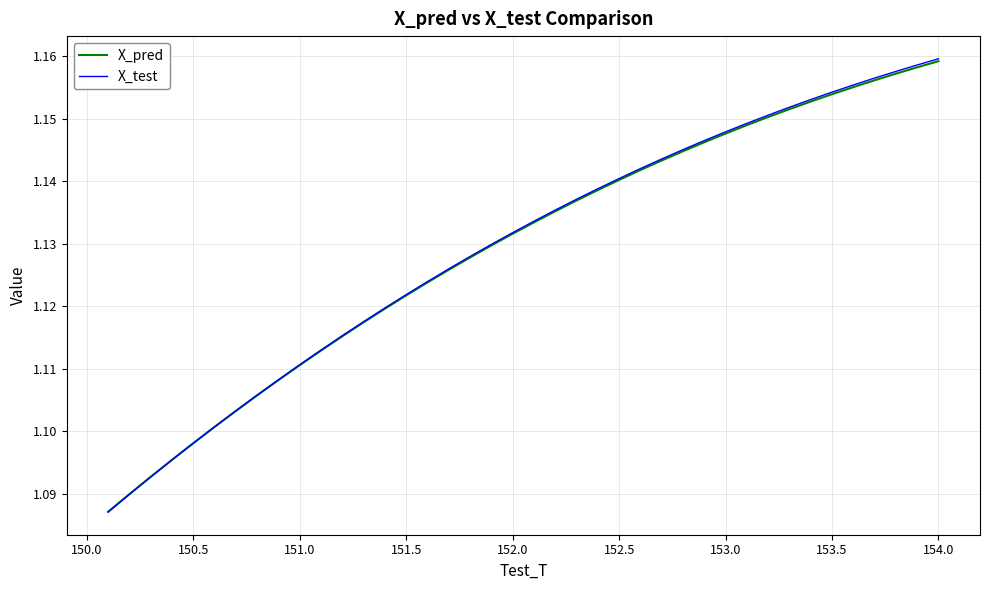

Which series has the widest spread of values?

X_test